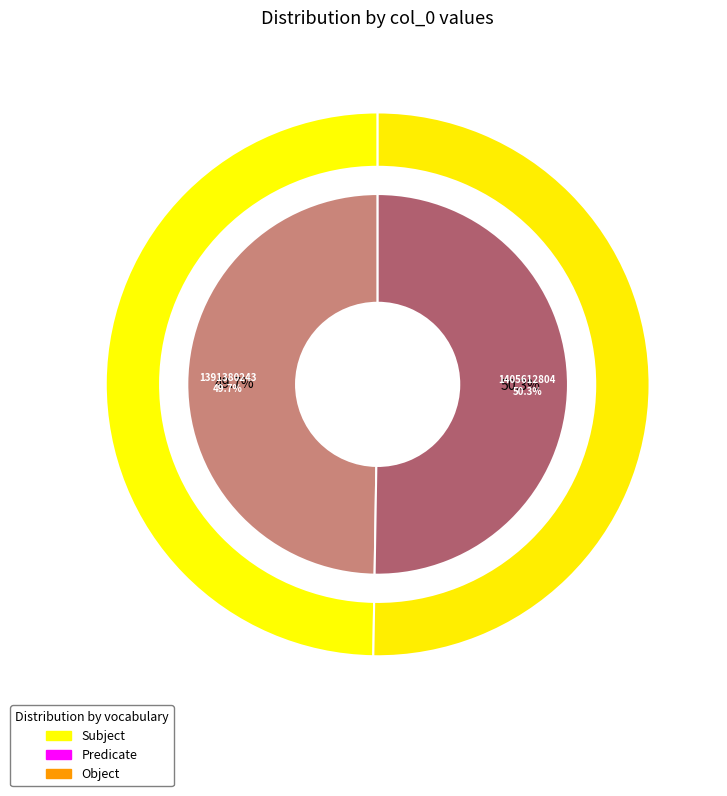

Does 1391380243 account for over 50% of the chart?

No